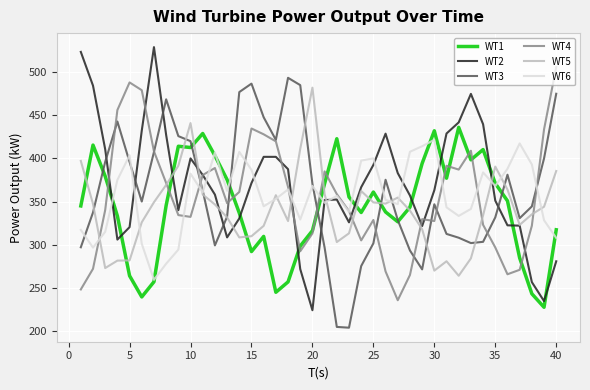

What is the smallest value displayed?

203.9